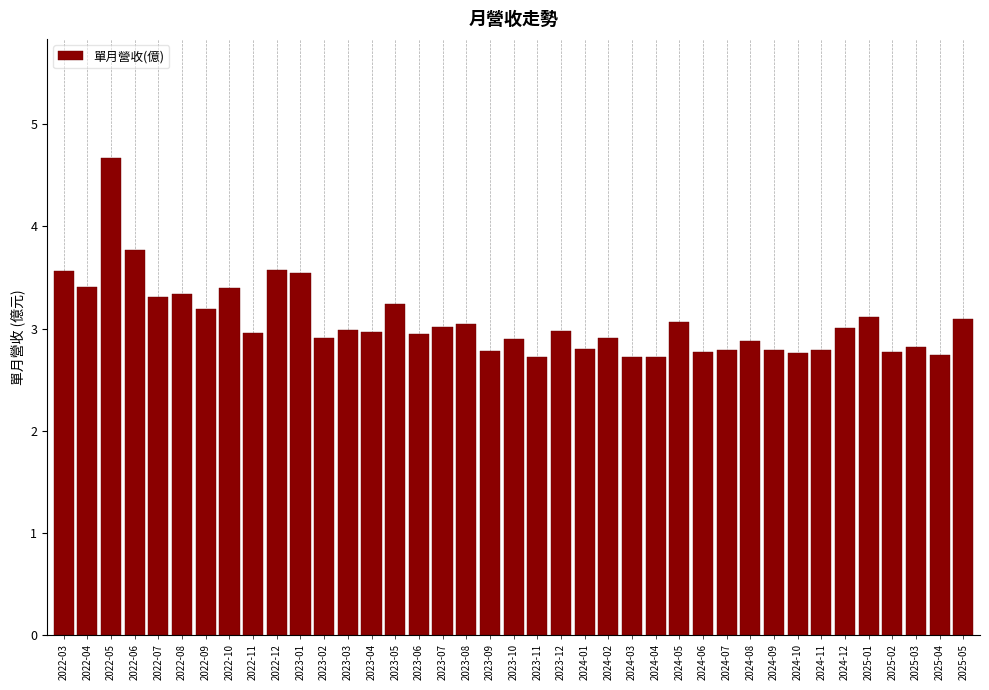

The chart shows a value of 0.6 at 2023-11. True or false?

False